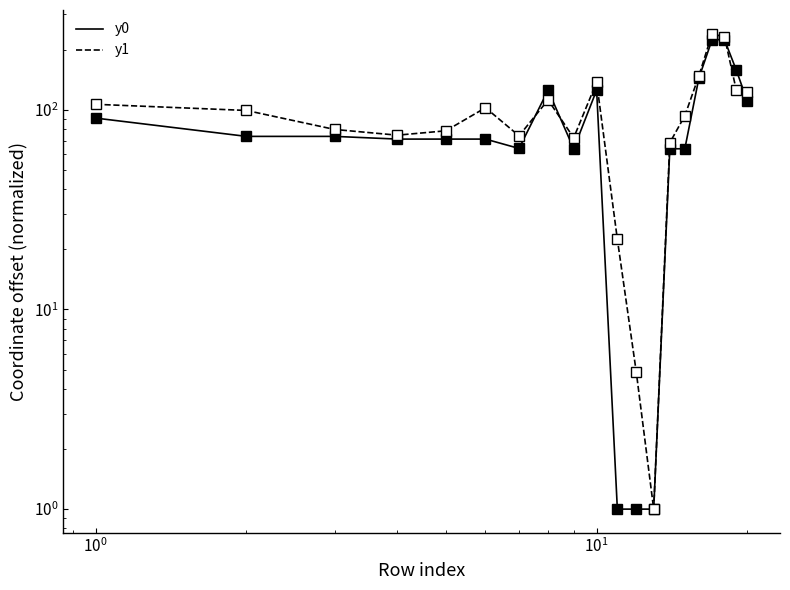

What are all the series names shown in the legend?

y0, y1